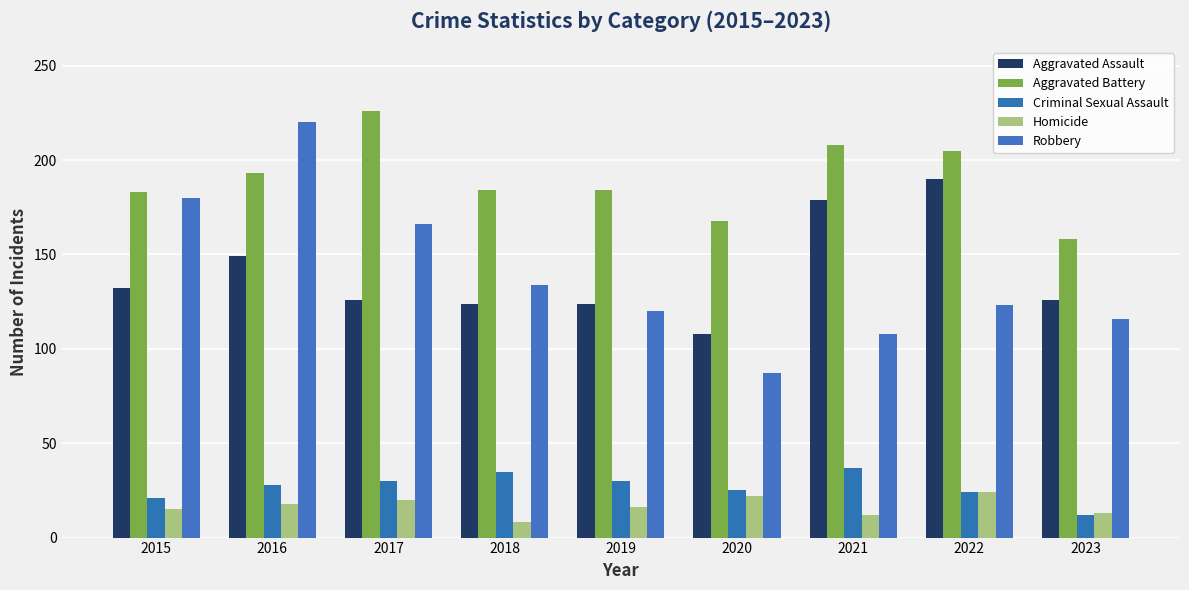

Reading right to left, what are all the values shown in this chart?

Aggravated Assault: 2023=126	2022=190	2021=179	2020=108	2019=124	2018=124	2017=126	2016=149	2015=132
Aggravated Battery: 2023=158	2022=205	2021=208	2020=168	2019=184	2018=184	2017=226	2016=193	2015=183
Criminal Sexual Assault: 2023=12	2022=24	2021=37	2020=25	2019=30	2018=35	2017=30	2016=28	2015=21
Homicide: 2023=13	2022=24	2021=12	2020=22	2019=16	2018=8	2017=20	2016=18	2015=15
Robbery: 2023=116	2022=123	2021=108	2020=87	2019=120	2018=134	2017=166	2016=220	2015=180